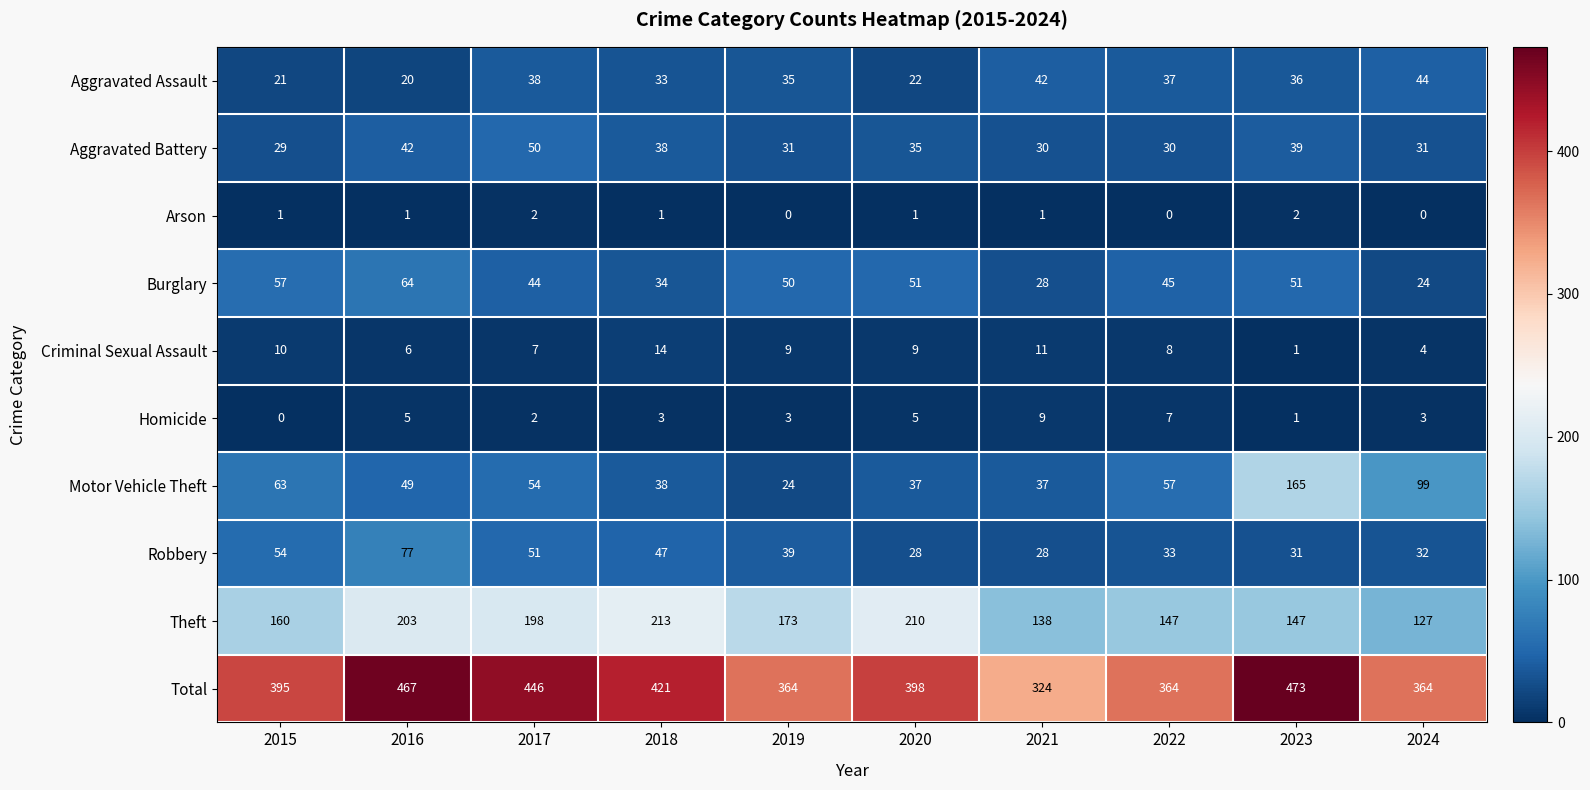

What is the average value of the Motor Vehicle Theft series?

62